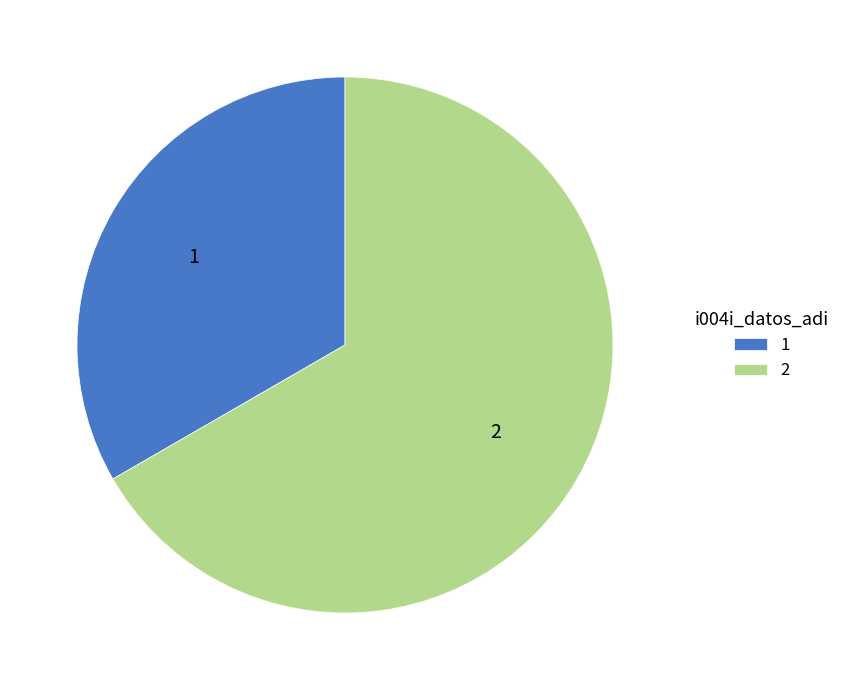

Is the sum of 1 and 2 greater than half?

Yes